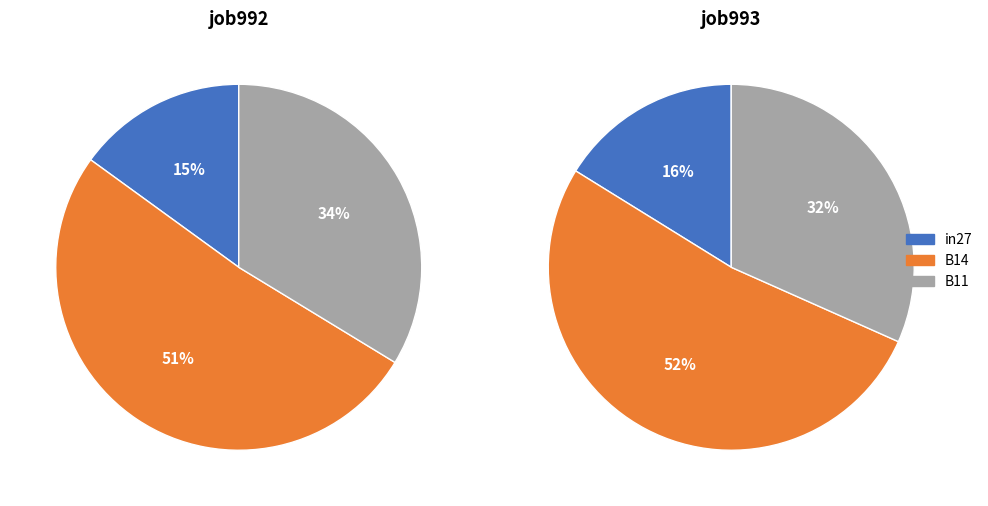

To the nearest percent, what portion does in27 represent?

16%